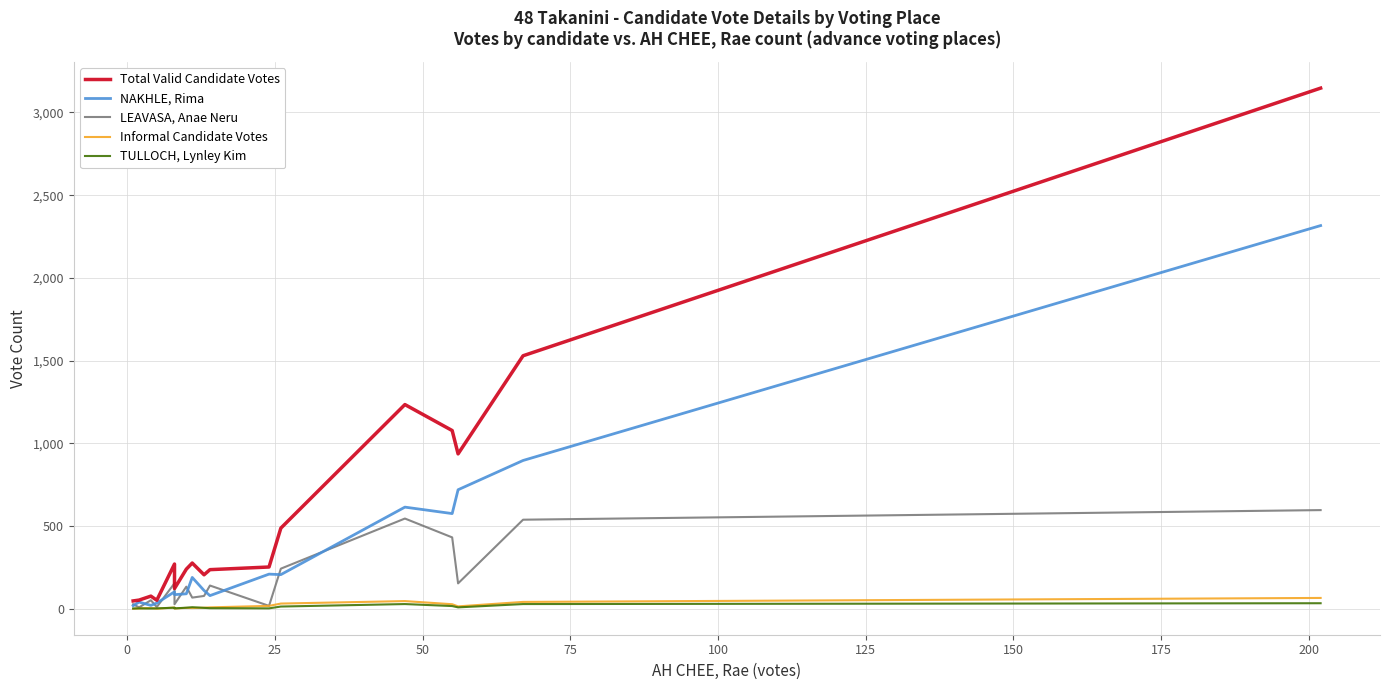

True or false: TULLOCH, Lynley Kim and LEAVASA, Anae Neru intersect in this chart.

False